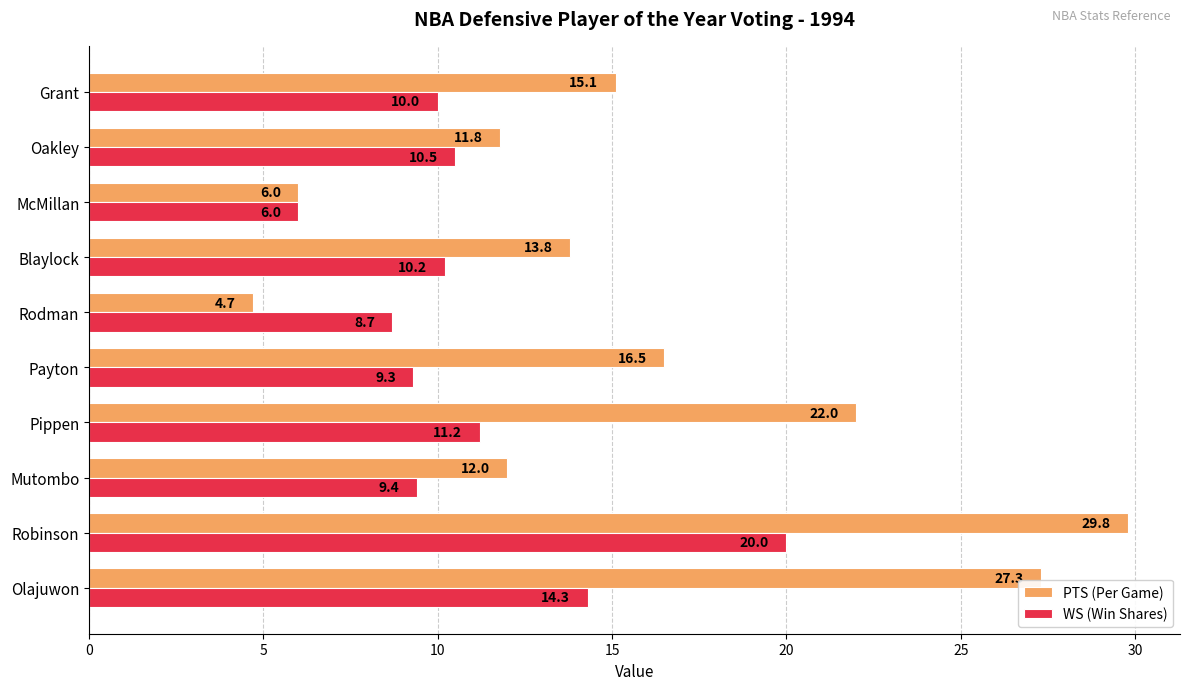

Rank the categories by WS (Win Shares) value from lowest to highest.

McMillan, Rodman, Payton, Mutombo, Grant, Blaylock, Oakley, Pippen, Olajuwon, Robinson